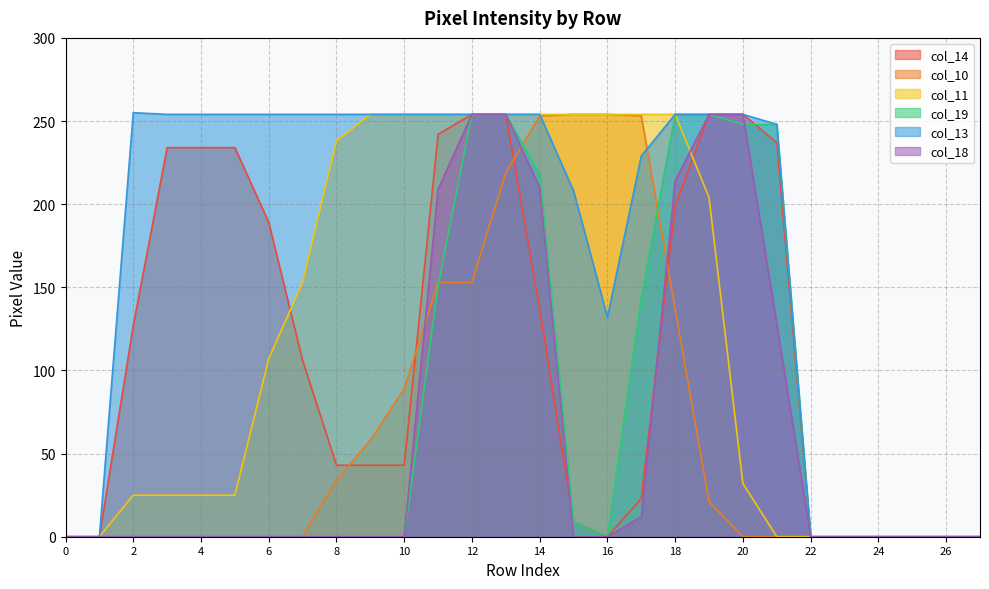

True or false: col_19 and col_11 intersect in this chart.

False